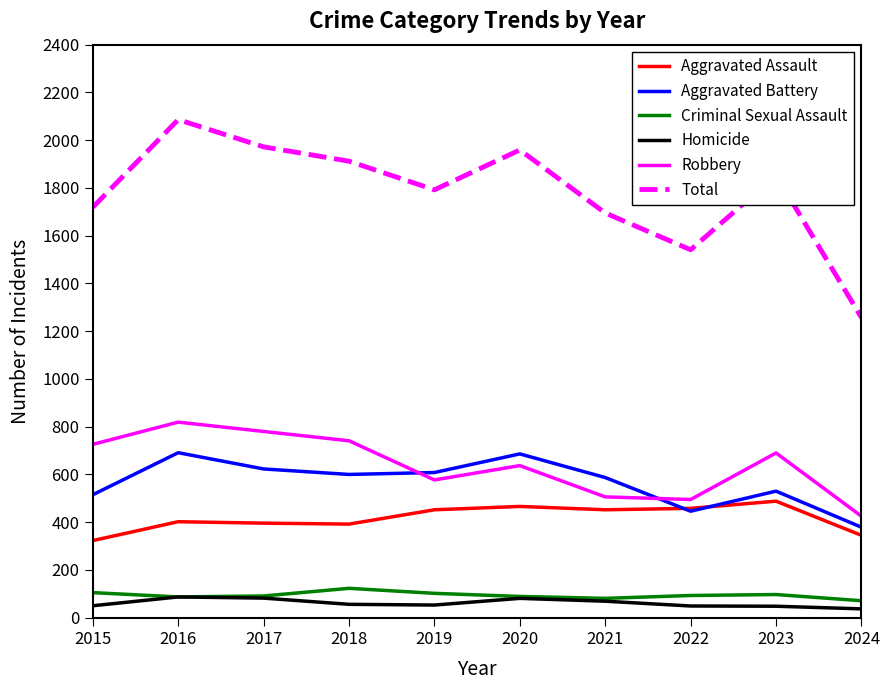

True or false: Criminal Sexual Assault and Total cross at least once.

False